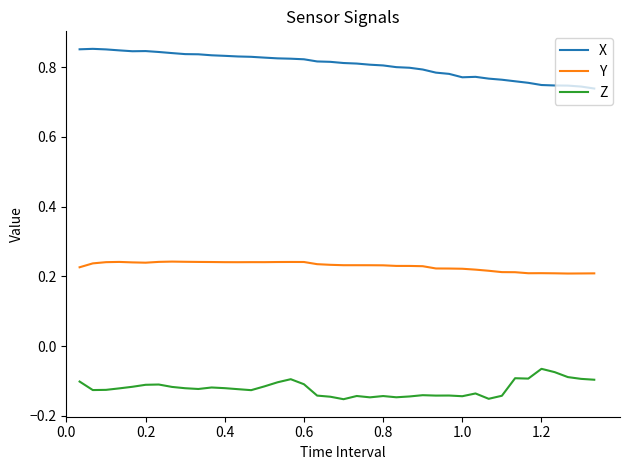

How many Y values are between 0 and 1?

40